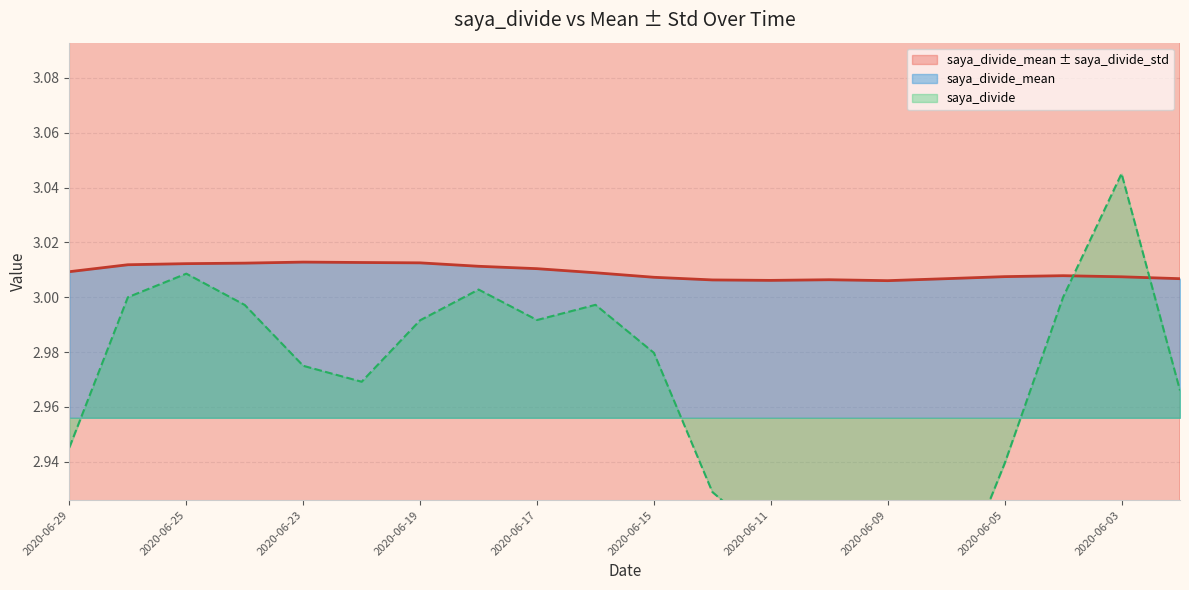

Does the chart have visible grid lines?

Yes